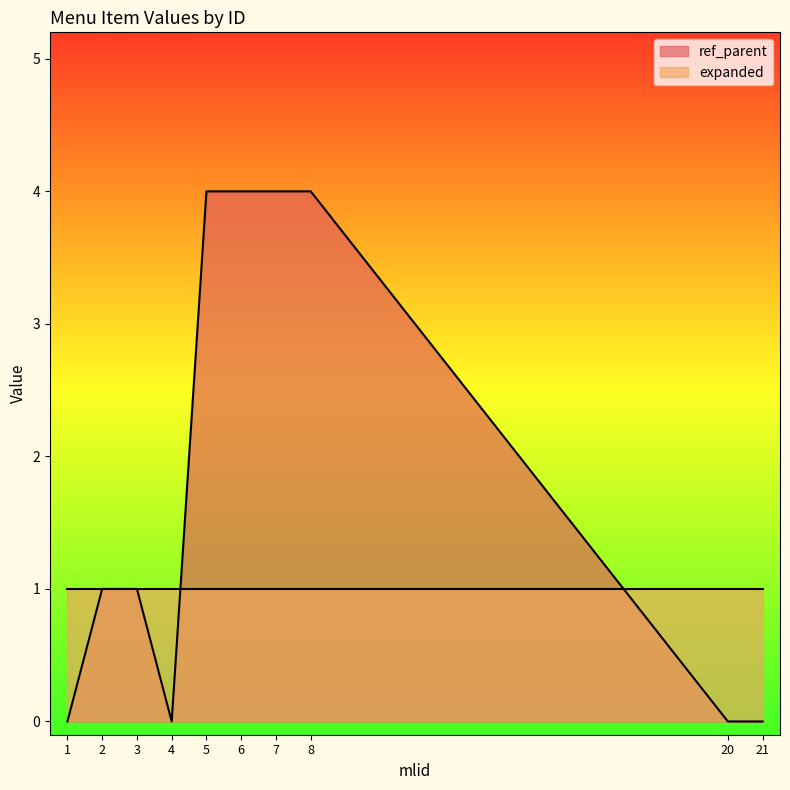

Does the chart display data point markers on the line(s)?

No